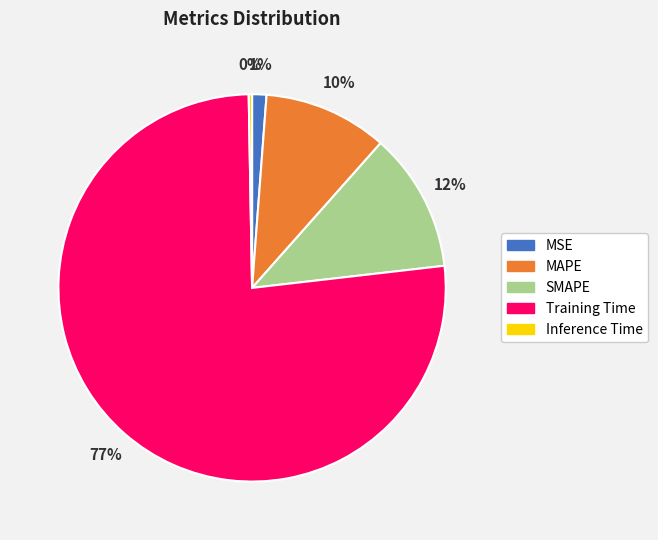

Between SMAPE and Inference Time, which is larger?

SMAPE